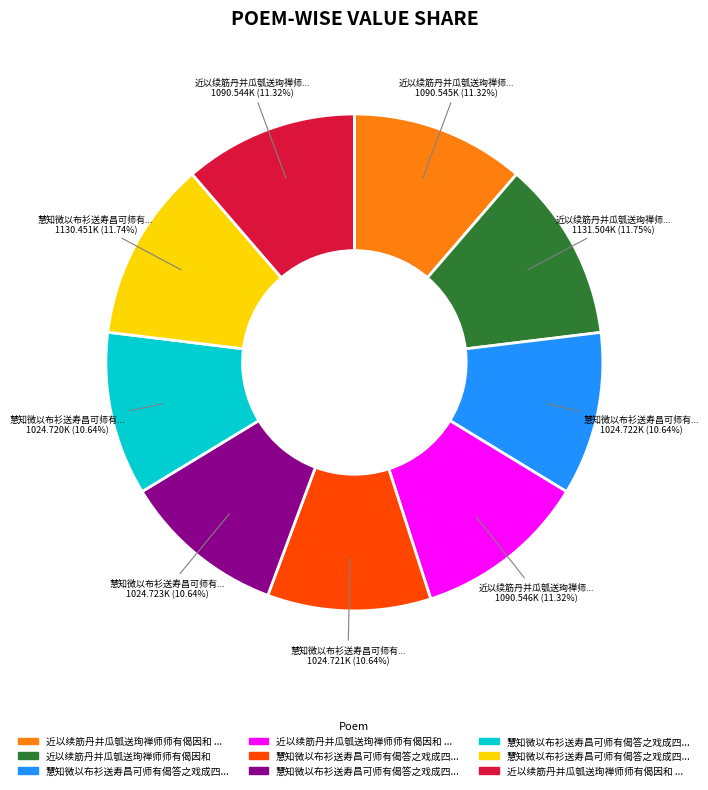

Is there a majority slice in this chart?

No